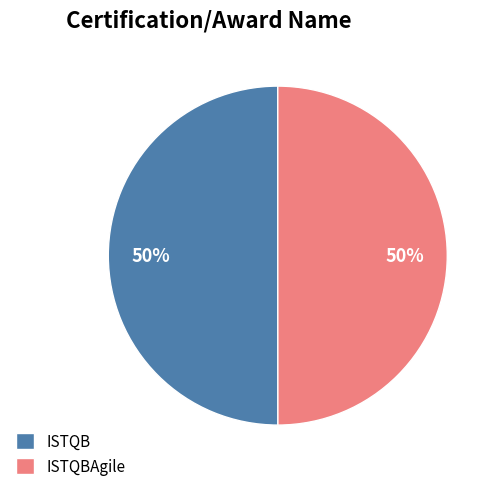

The ISTQBAgile slice represents 50% of the pie. True or false?

True